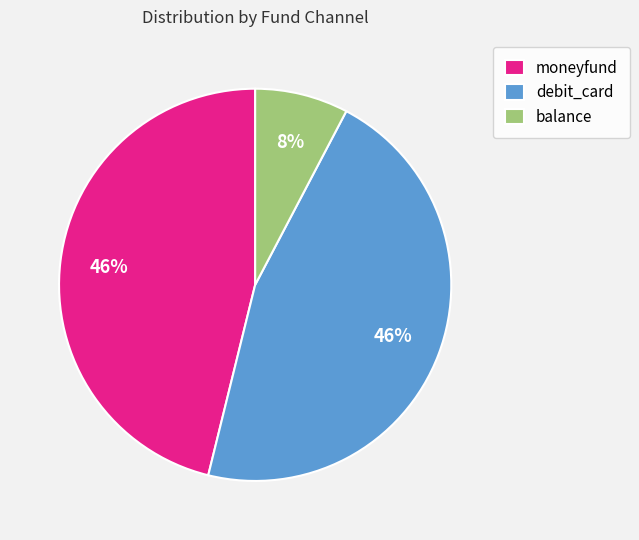

How many segments does this pie chart have?

3